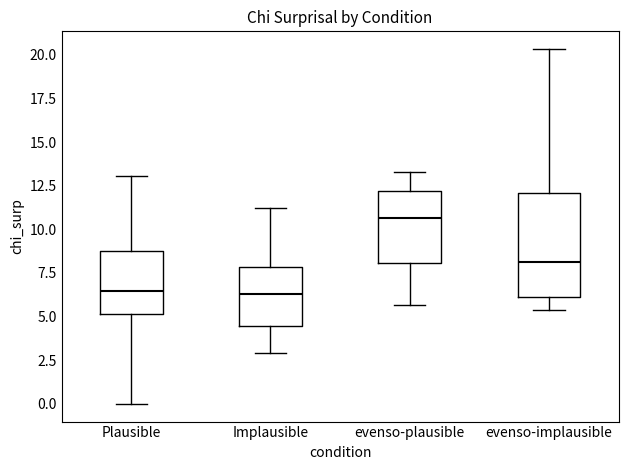

Reading left to right, transcribe this box plot: for each box, give where its median line is, the range the box spans, and where its two whiskers end, as read against the y-axis. The values are not printed on the chart, so give them approximately, as read against the axis.

Plausible: median 6.5, box 5.0 to 8.5, whiskers 0.0 to 13.0
Implausible: median 6.5, box 4.5 to 8.0, whiskers 3.0 to 11.0
evenso-plausible: median 10.5, box 8.0 to 12.0, whiskers 5.5 to 13.5
evenso-implausible: median 8.0, box 6.0 to 12.0, whiskers 5.5 to 20.5